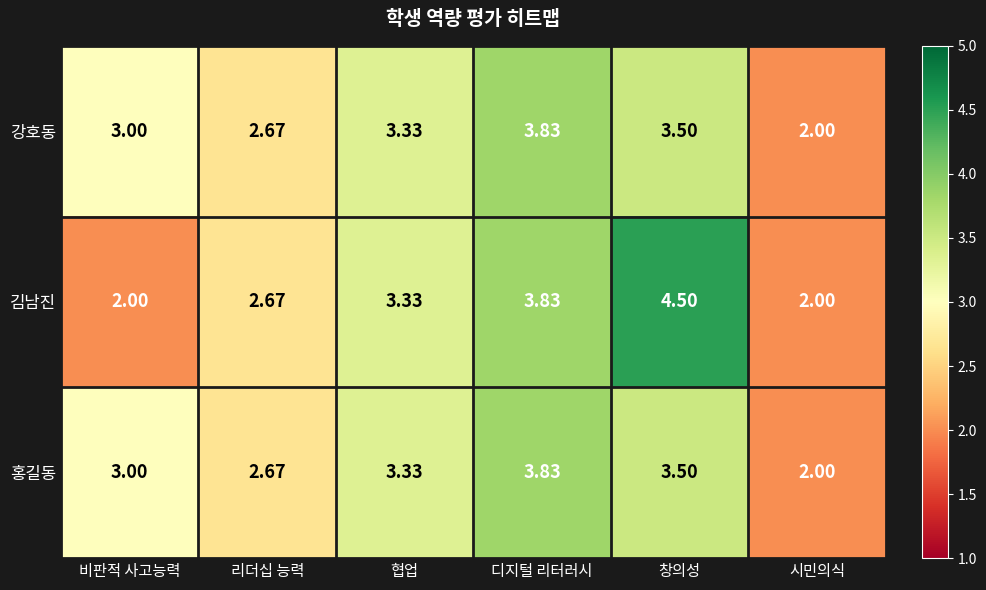

At which category is the sum across all series the highest?

창의성